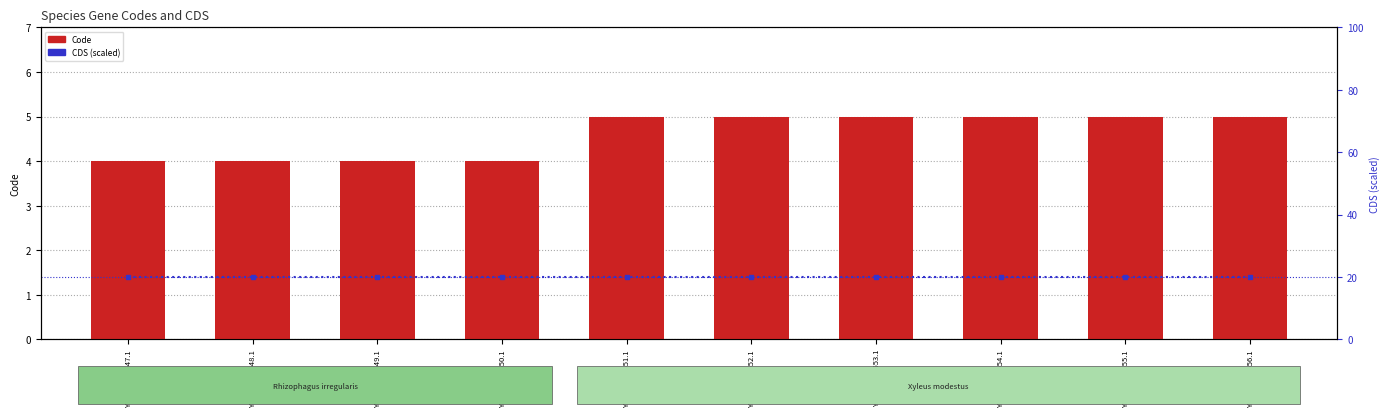

What is the sum of the CDS (scaled) values at YP_003875550.1 and YP_003875555.1?

40